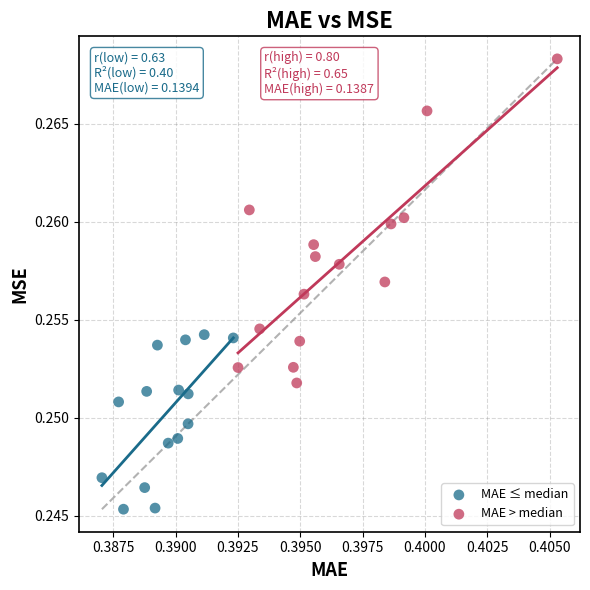

Which series reaches the maximum Y coordinate?

MAE > median